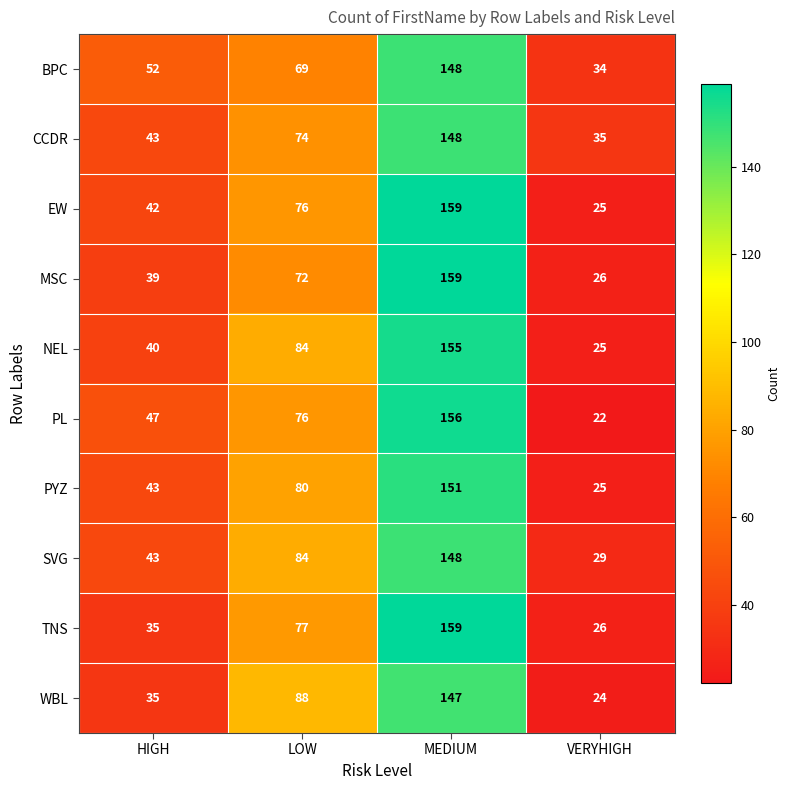

The value of BPC at LOW is 44. True or false?

False